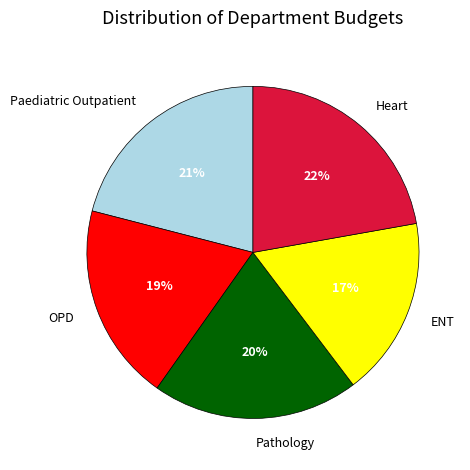

Rank the categories by value from lowest to highest.

ENT, OPD, Pathology, Paediatric Outpatient, Heart